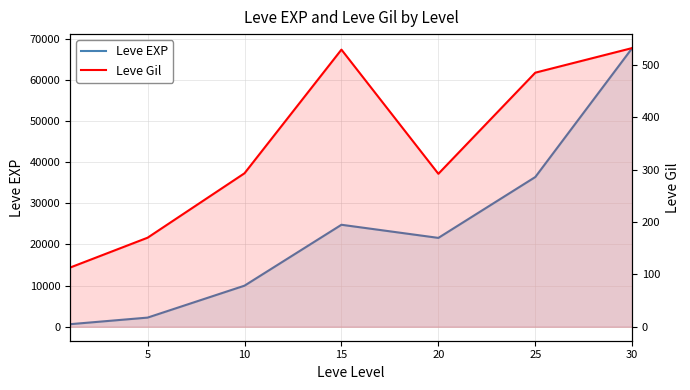

Does the chart display data point markers on the line(s)?

No